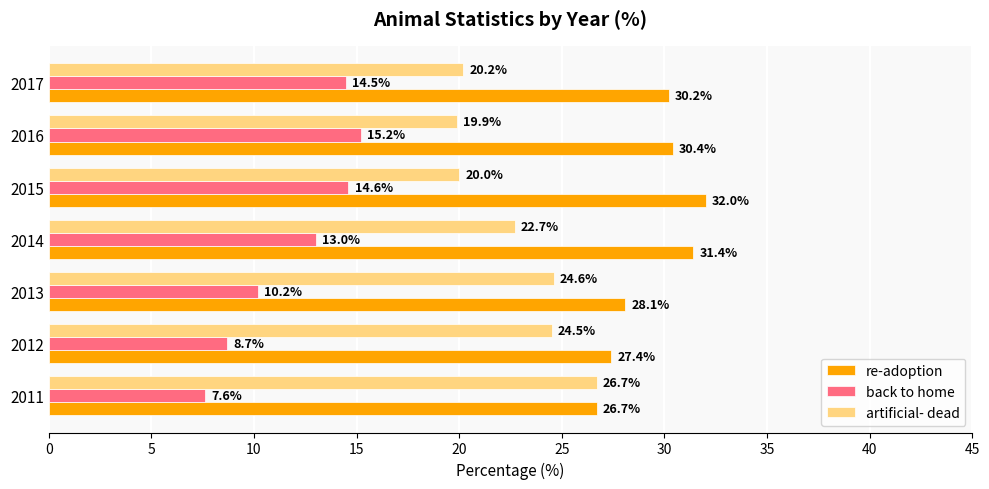

What is the sum of the artificial- dead values at 2011 and 2012?

51.2